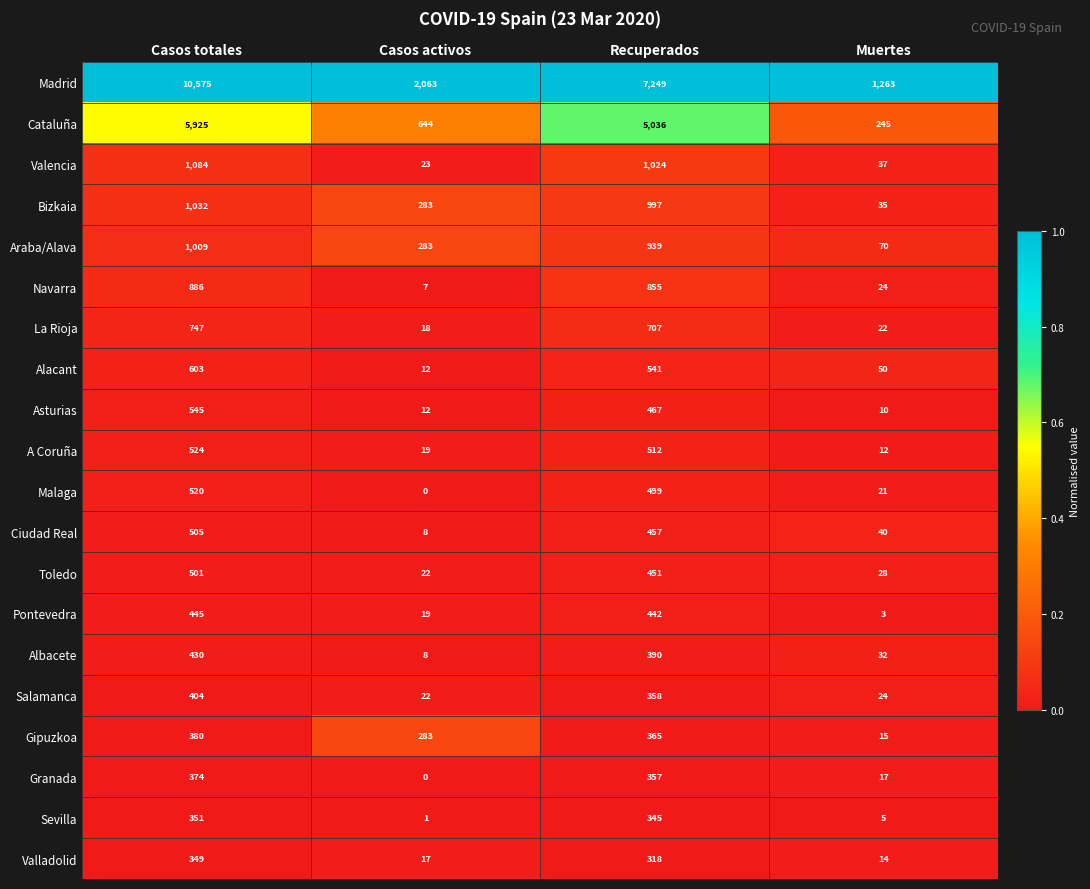

What is the total value across all series at Casos activos?

3744